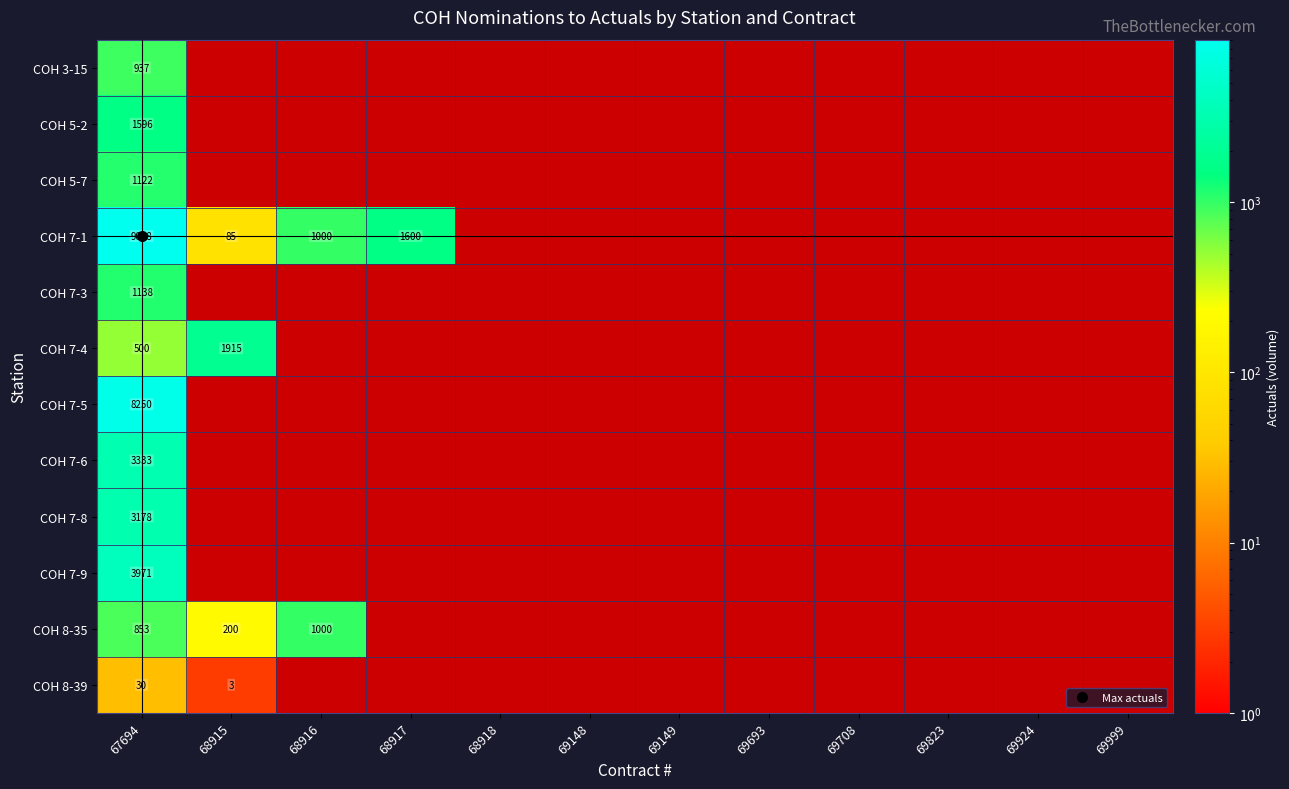

At which label does COH 5-2 reach its peak?

67694